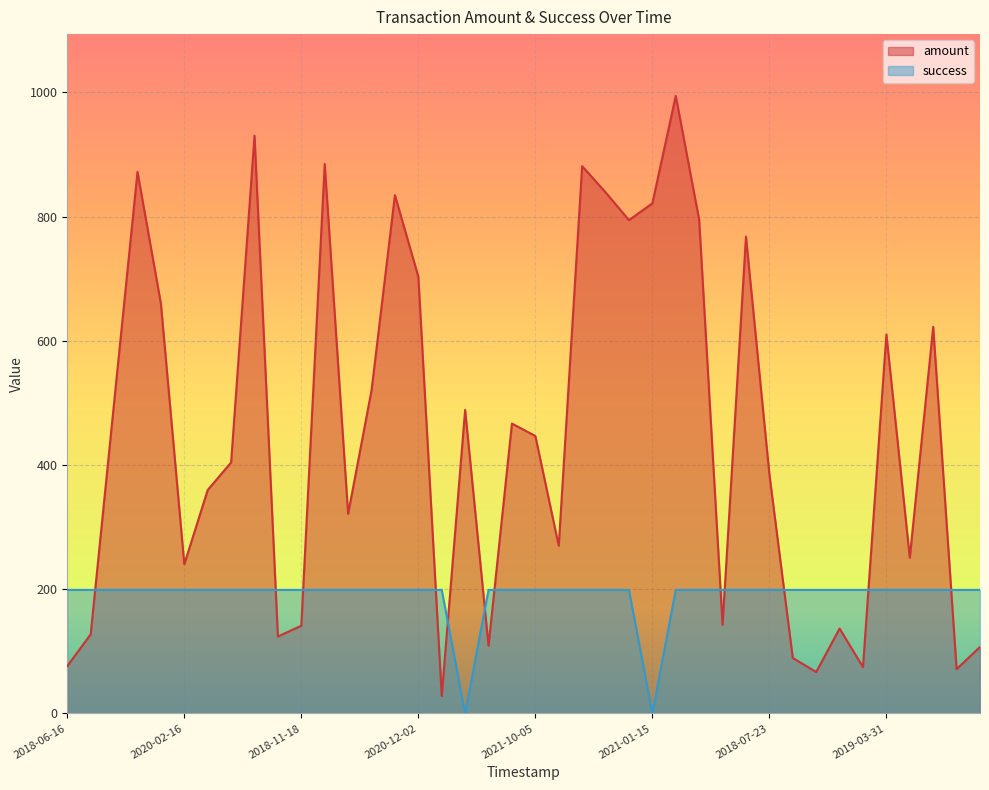

Reading right to left, transcribe all the data shown in this chart.

amount: 107.0	71.4	622.6	250.8	610.3	74.7	136.7	66.7	89.3	385.2	767.8	142.5	794.8	994.5	821.4	794.4	839.2	881.3	270.0	446.8	466.8	109.0	488.8	28.2	703.3	834.6	520.2	321.4	884.8	141.3	123.9	930.4	404.2	359.8	240.2	659.9	872.1	500.4	127.4	76.2
success: 198.9	198.9	198.9	198.9	198.9	198.9	198.9	198.9	198.9	198.9	198.9	198.9	198.9	198.9	0.0	198.9	198.9	198.9	198.9	198.9	198.9	198.9	0.0	198.9	198.9	198.9	198.9	198.9	198.9	198.9	198.9	198.9	198.9	198.9	198.9	198.9	198.9	198.9	198.9	198.9